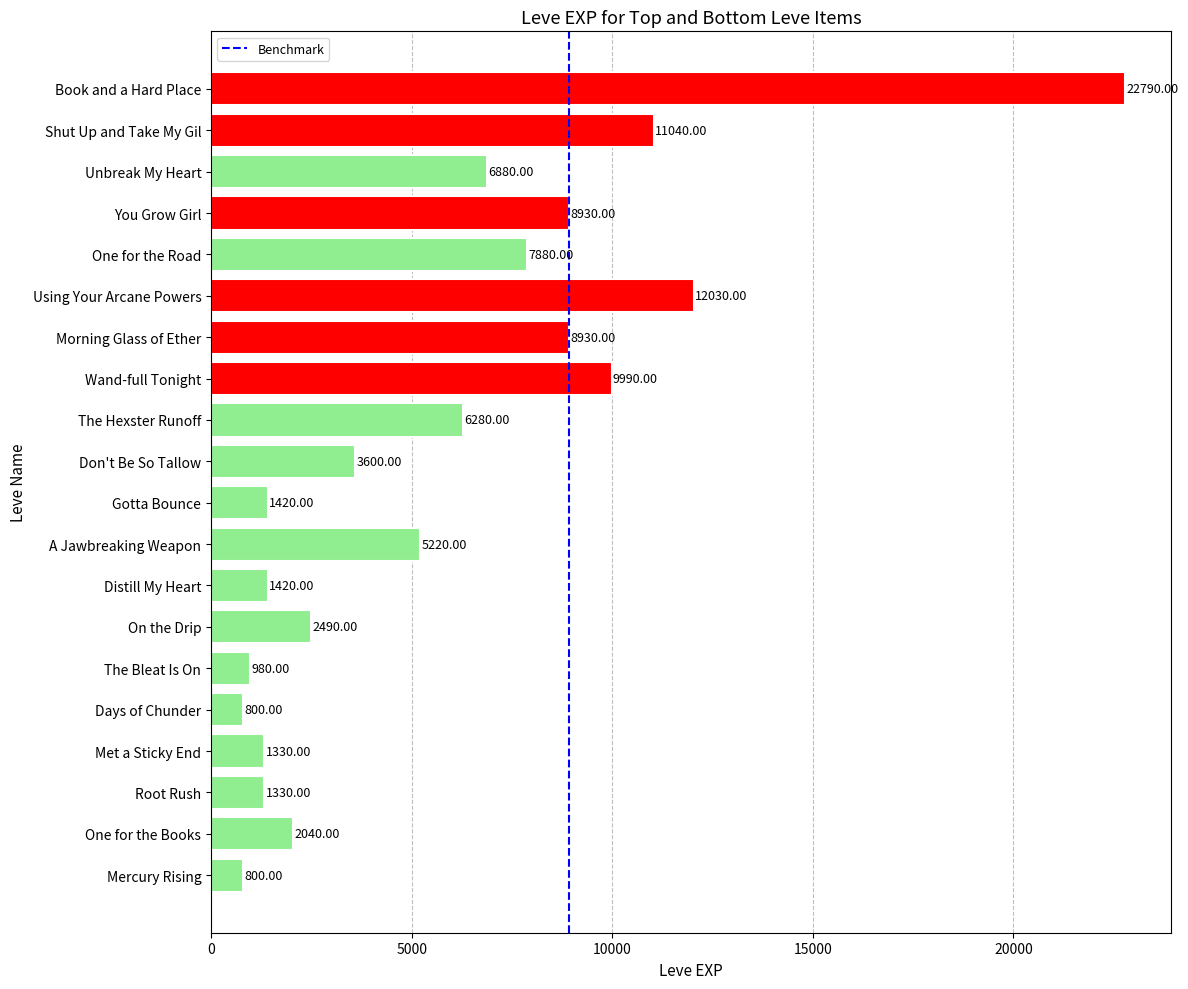

Between Morning Glass of Ether and Unbreak My Heart, which is larger?

Morning Glass of Ether